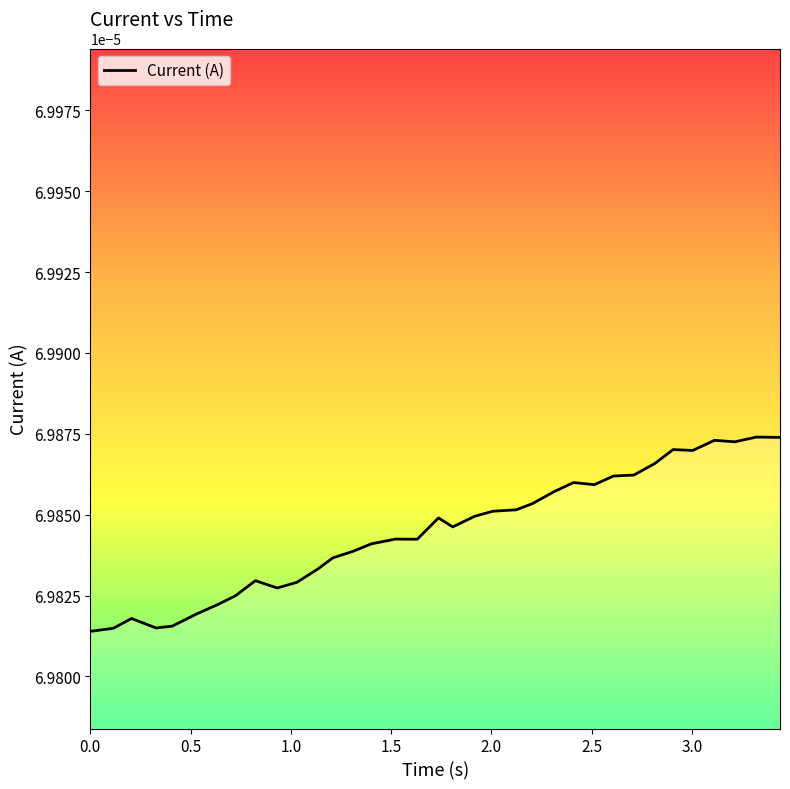

Does the chart display data point markers on the line(s)?

No